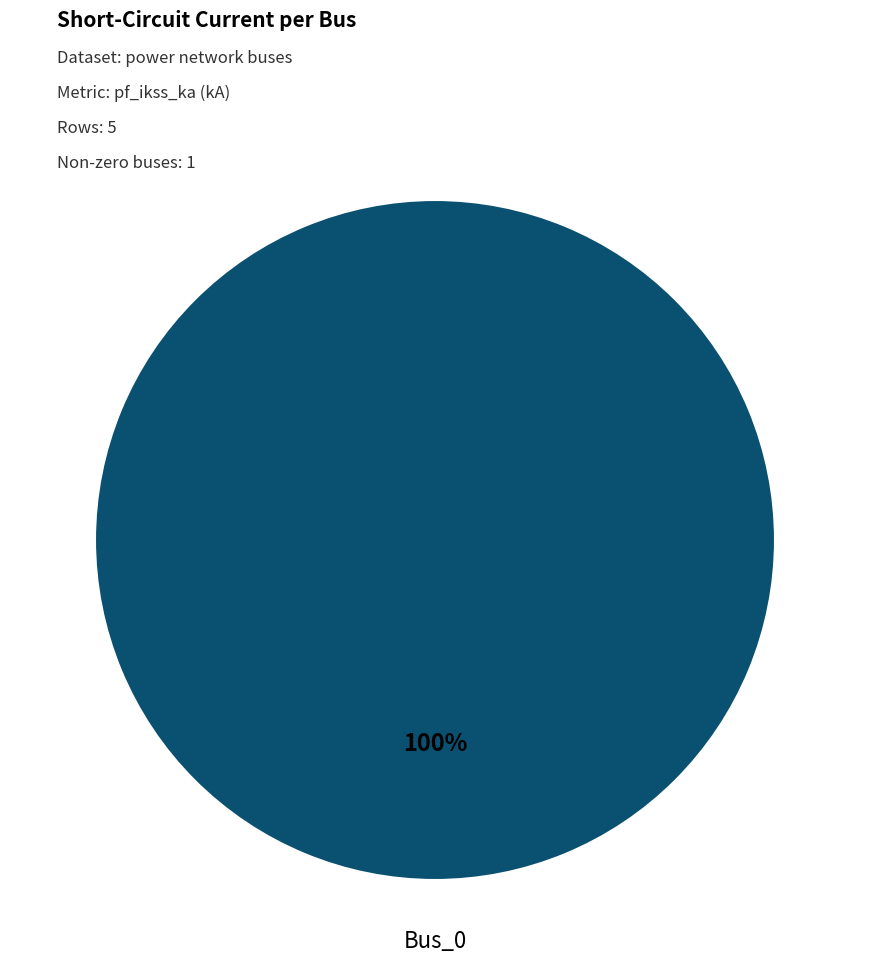

What is the majority slice?

Bus_0